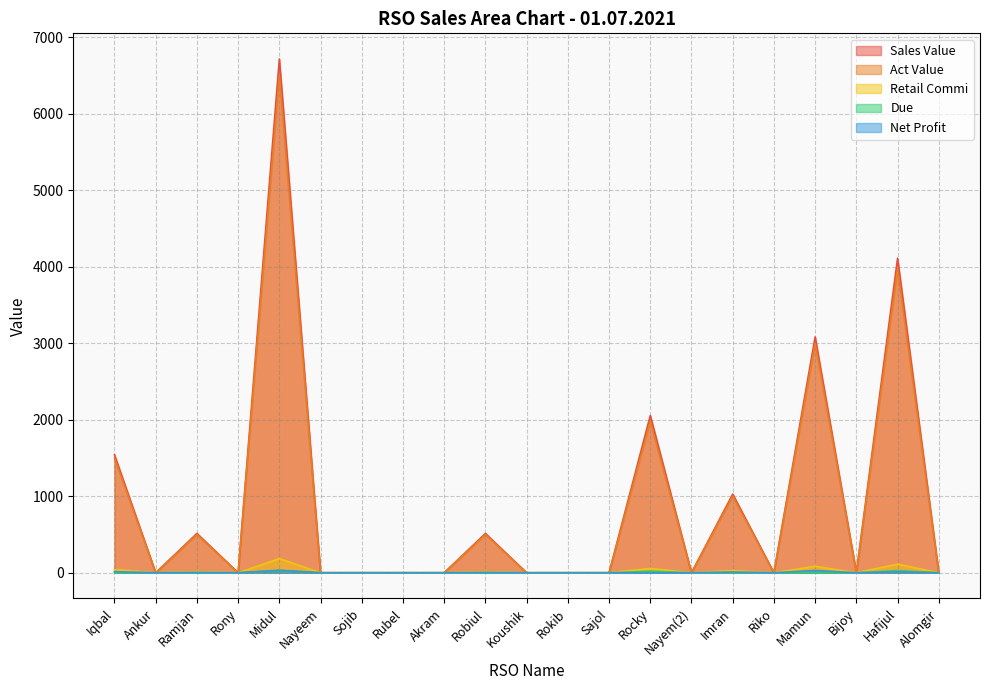

At which category is the sum across all series the highest?

Midul